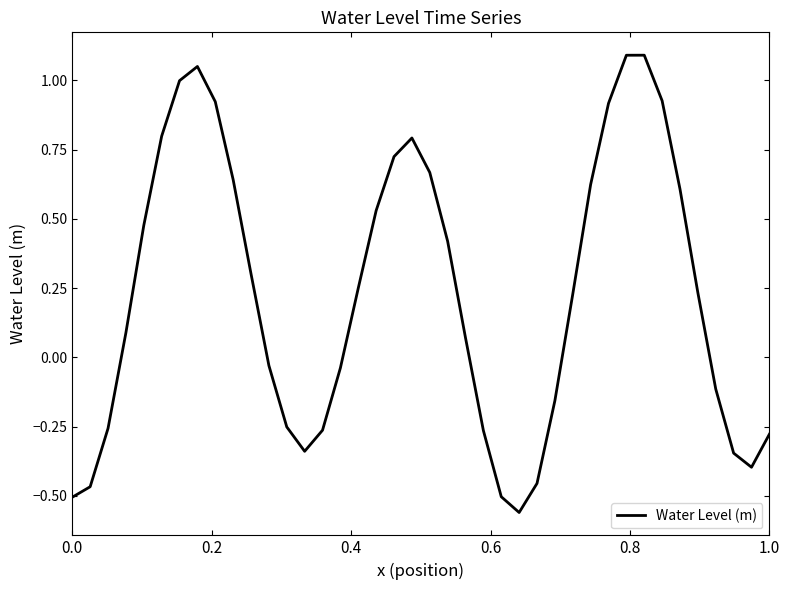

What is the difference between the maximum and minimum values?

1.7